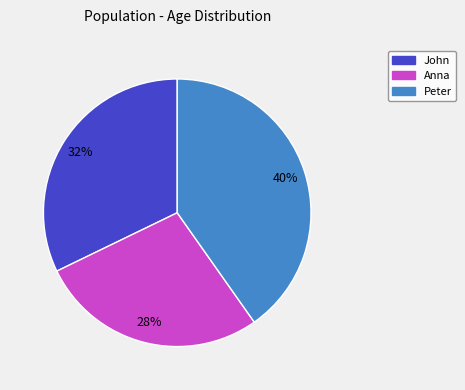

How many segments does this pie chart have?

3